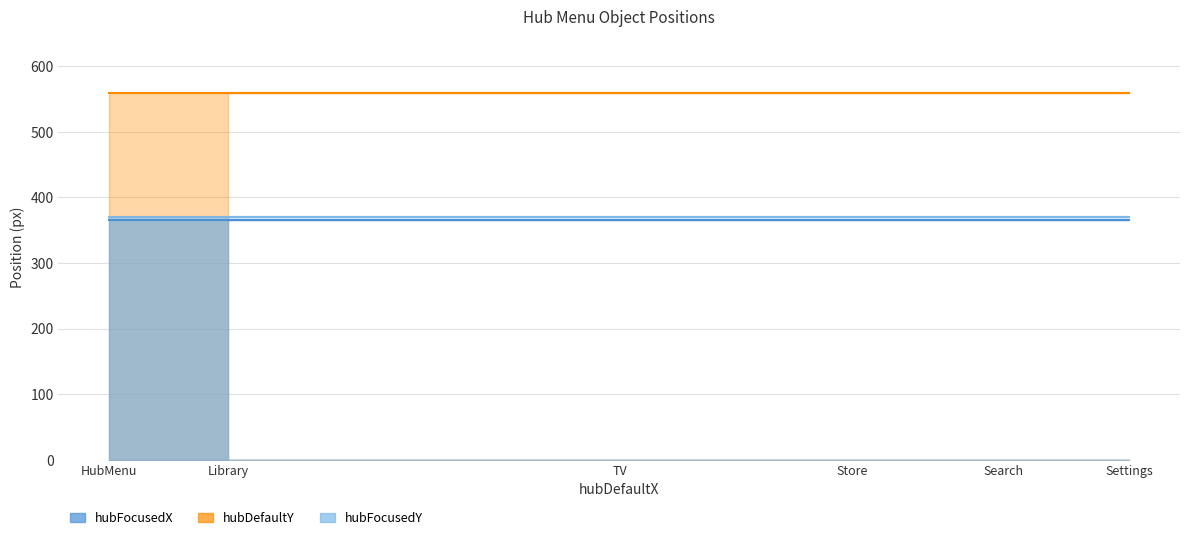

At TV, list the series in order from largest to smallest.

hubDefaultY, hubFocusedY, hubFocusedX